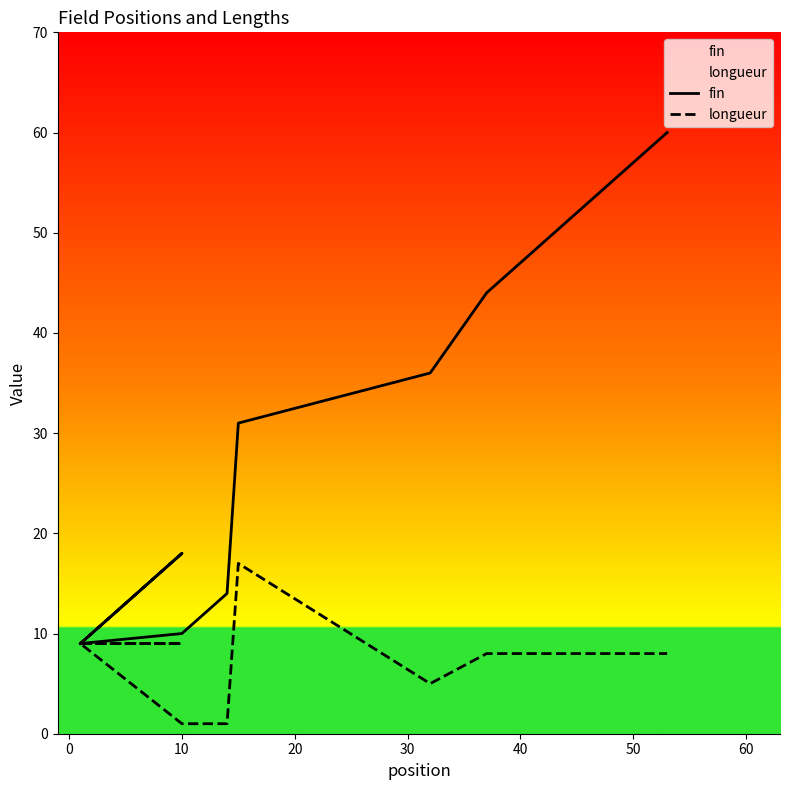

Reading left to right, extract all data points from this chart.

fin: 9	18	9	10	11	12	13	14	31	36	44	52	60
longueur: 9	9	9	1	1	1	1	1	17	5	8	8	8